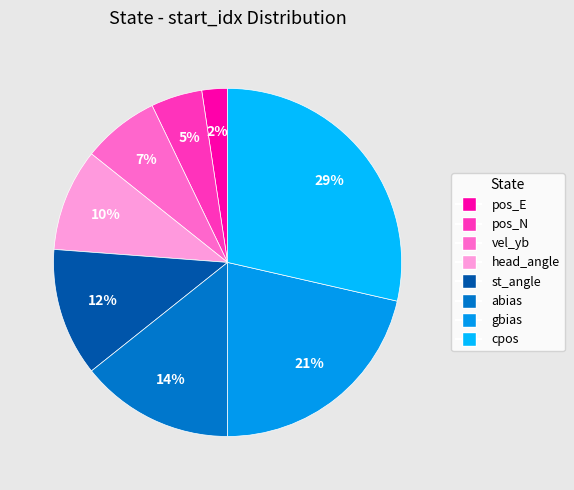

How many segments does this pie chart have?

8